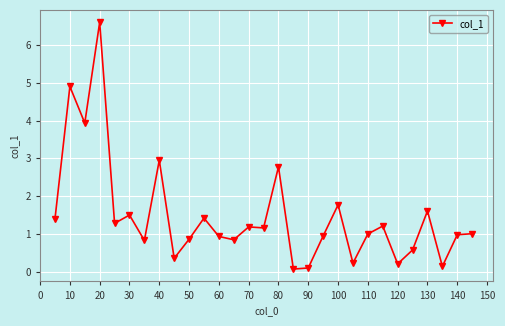

What is the difference between the second highest and second lowest values?

4.8